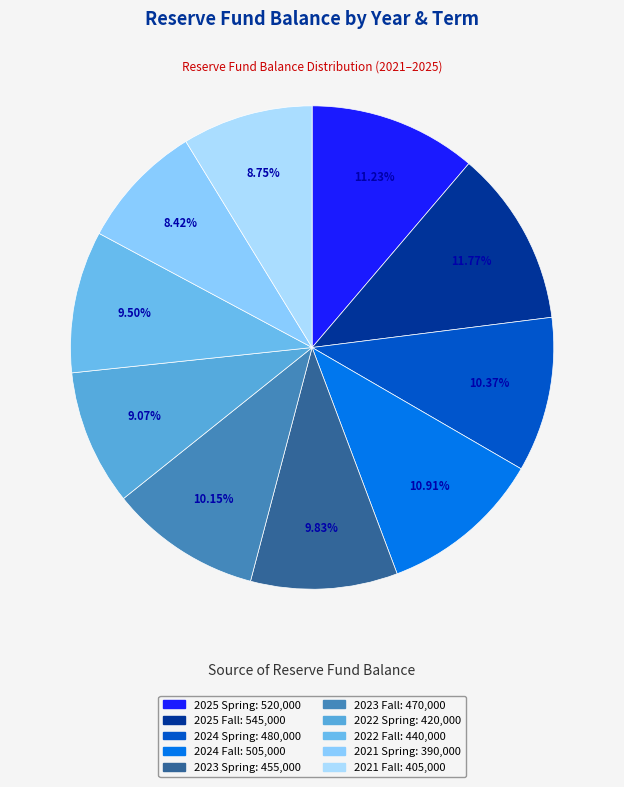

What percentage is the 2023 Spring slice, to the nearest percent?

10%